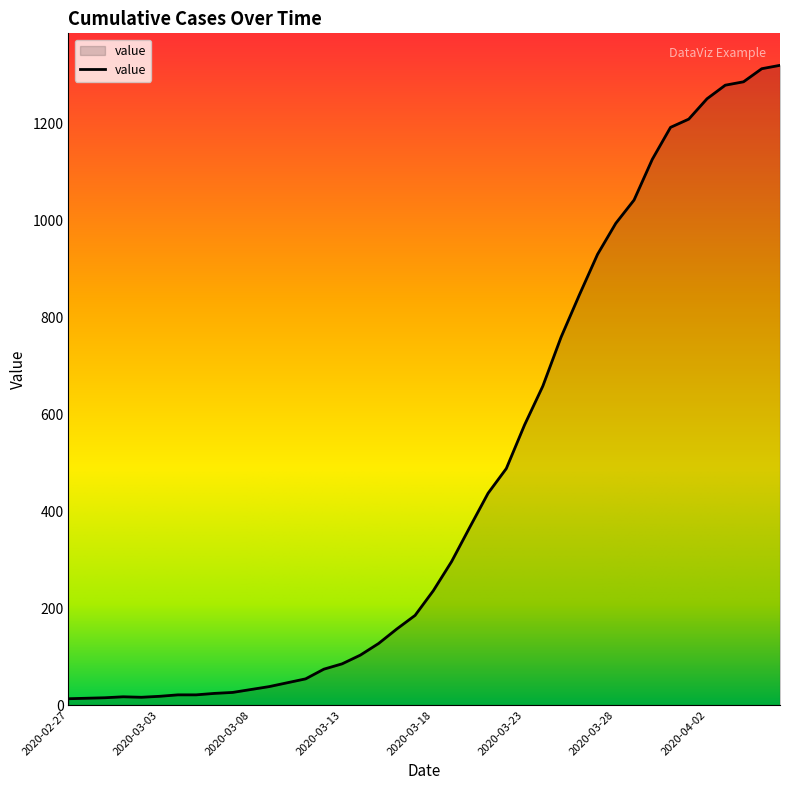

What is the maximum value shown in the chart?

1320